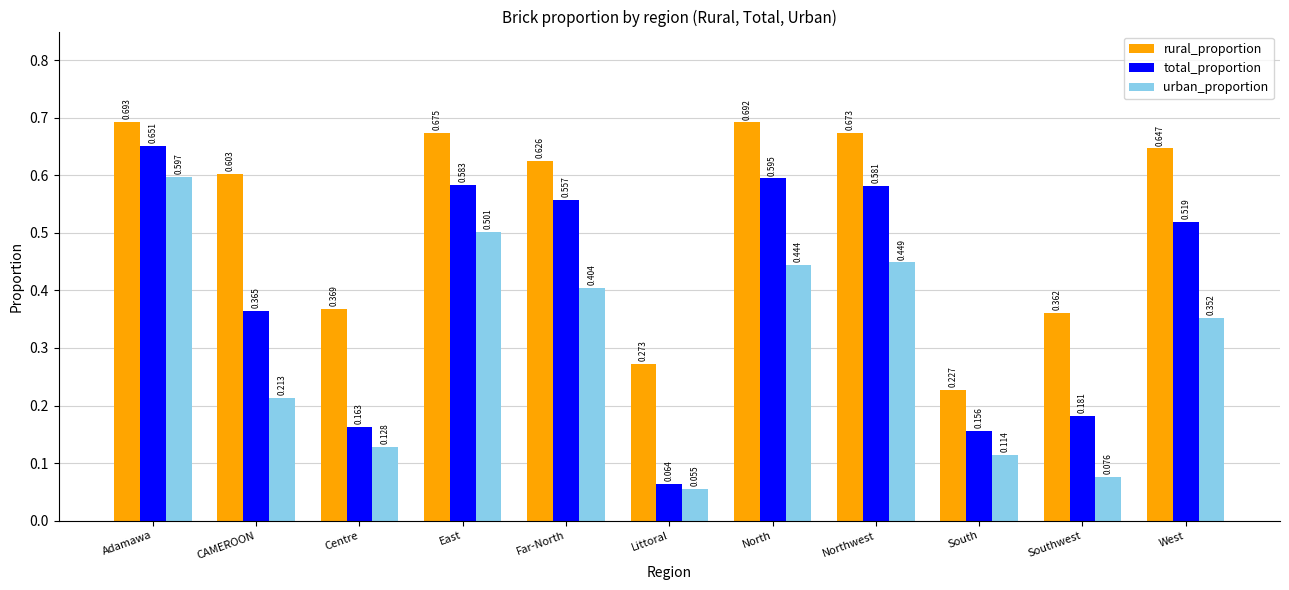

Rank the series by their maximum value, from highest to lowest.

rural_proportion, total_proportion, urban_proportion